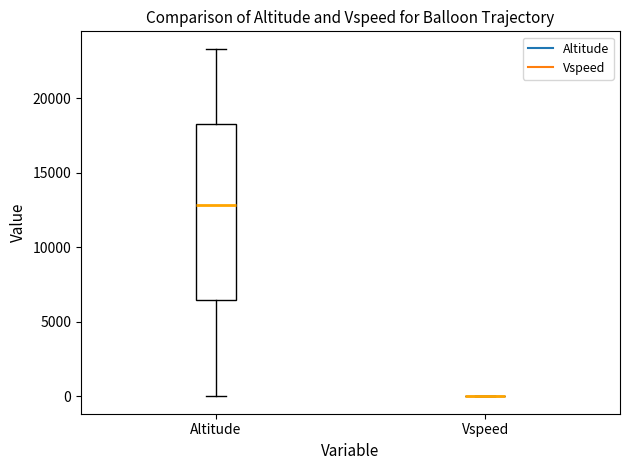

Reading left to right, read every box against the y-axis: the position of its median line, the range the box covers, and the ends of its whiskers. The values are not printed on the chart, so give them approximately, as read against the axis.

Altitude: median 13000, box 6500 to 18500, whiskers 0 to 23500
Vspeed: box collapsed to a line at 0, whiskers 0 to 0